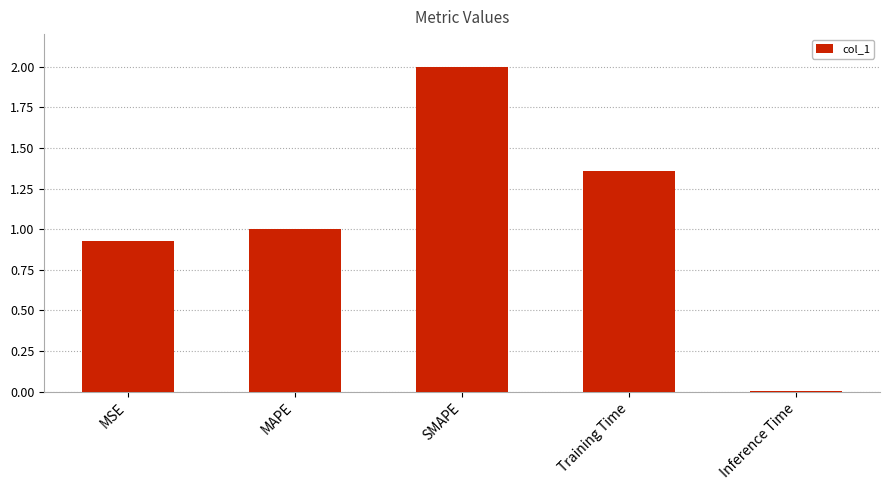

What is the difference between the second highest and second lowest values?

0.4